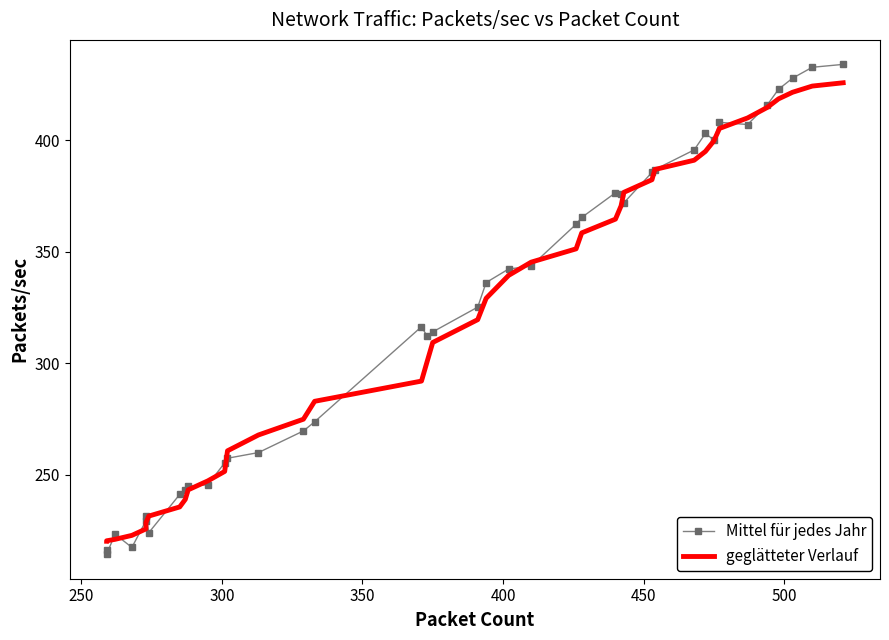

True or false: Mittel für jedes Jahr and geglätteter Verlauf cross at least once.

True